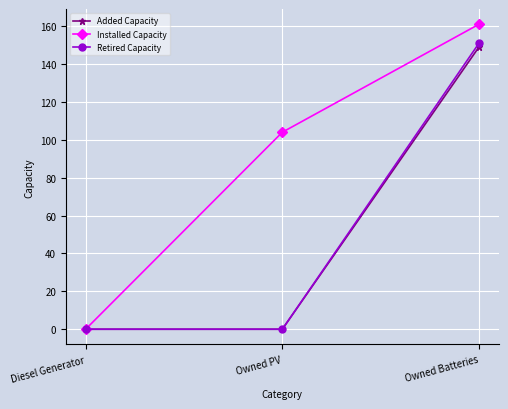

Reading left to right, extract all data points from this chart.

Added Capacity: Diesel Generator=0	Owned PV=0	Owned Batteries=149
Installed Capacity: Diesel Generator=0	Owned PV=104	Owned Batteries=161
Retired Capacity: Diesel Generator=0	Owned PV=0	Owned Batteries=151